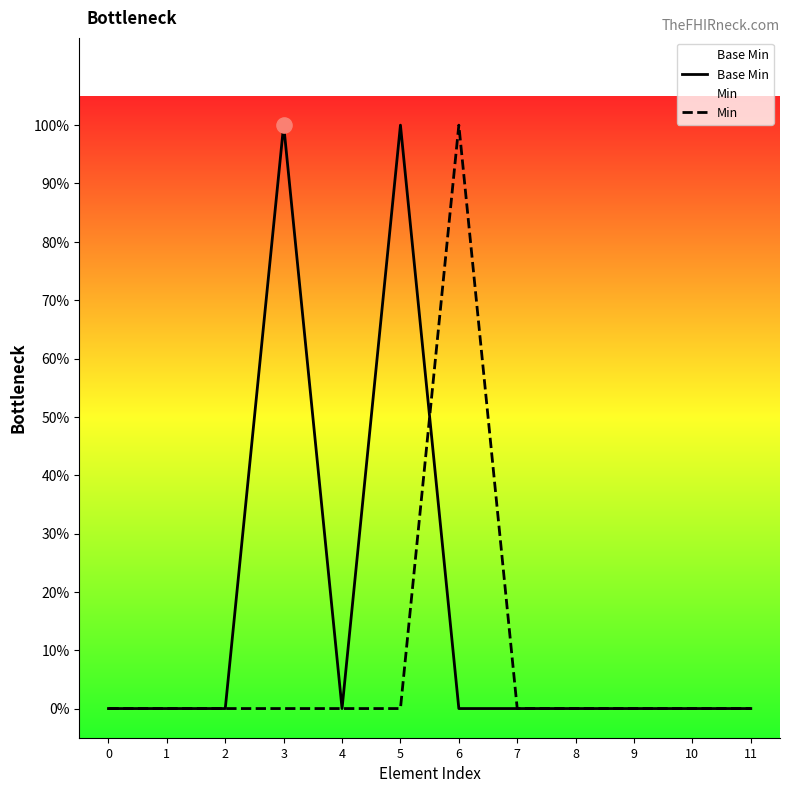

At how many categories does at least one series exceed 0?

3